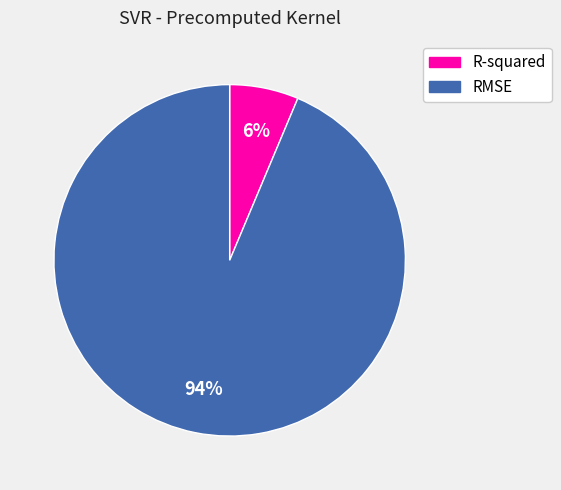

Is the sum of R-squared and RMSE greater than half?

Yes